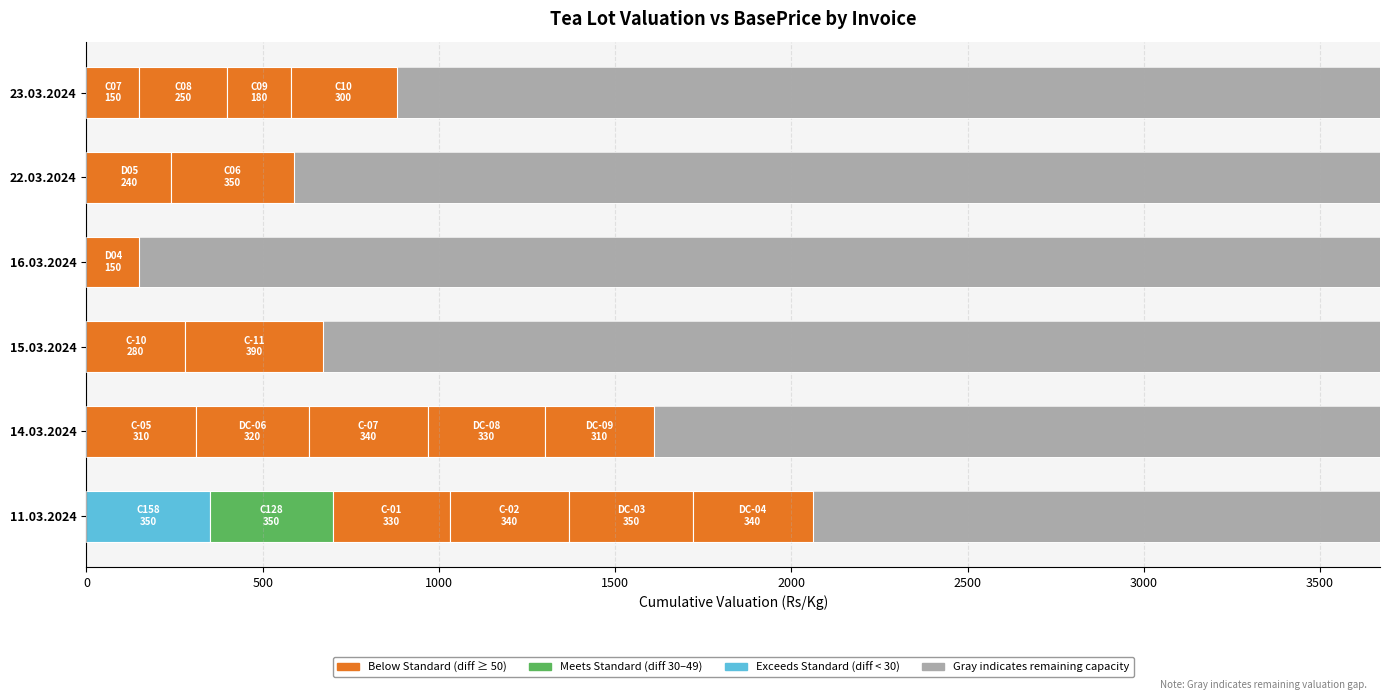

Reading left to right, what are all the values shown in this chart?

Valuation: C158=350	C128=350	C-01=330	C-02=340	DC-03=350	DC-04=340	C-05=310	DC-06=320	C-07=340	DC-08=330	DC-09=310	C-10=280	C-11=390	D04=150	D05=240	C06=350	C07=150	C08=250	C09=180	C10=300
BasePrice: C158=340	C128=311	C-01=280	C-02=290	DC-03=300	DC-04=290	C-05=260	DC-06=270	C-07=290	DC-08=280	DC-09=260	C-10=230	C-11=340	D04=100	D05=190	C06=300	C07=100	C08=200	C09=130	C10=250